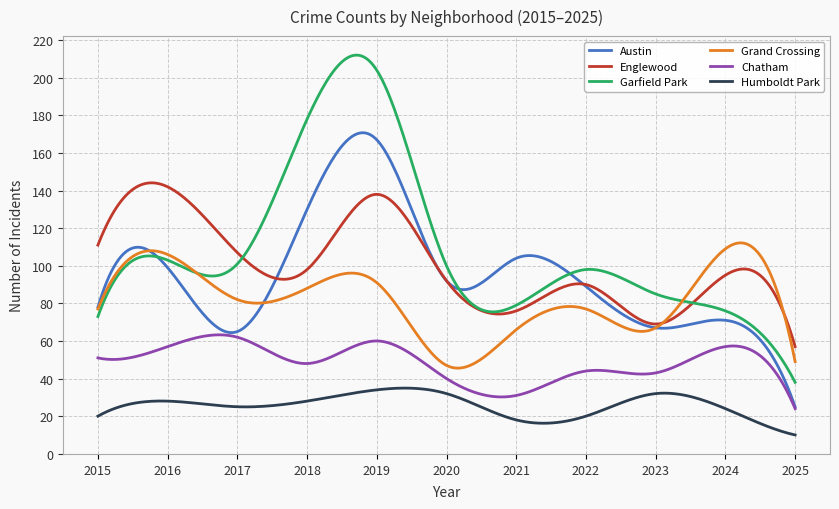

How many lines are shown in the chart?

6